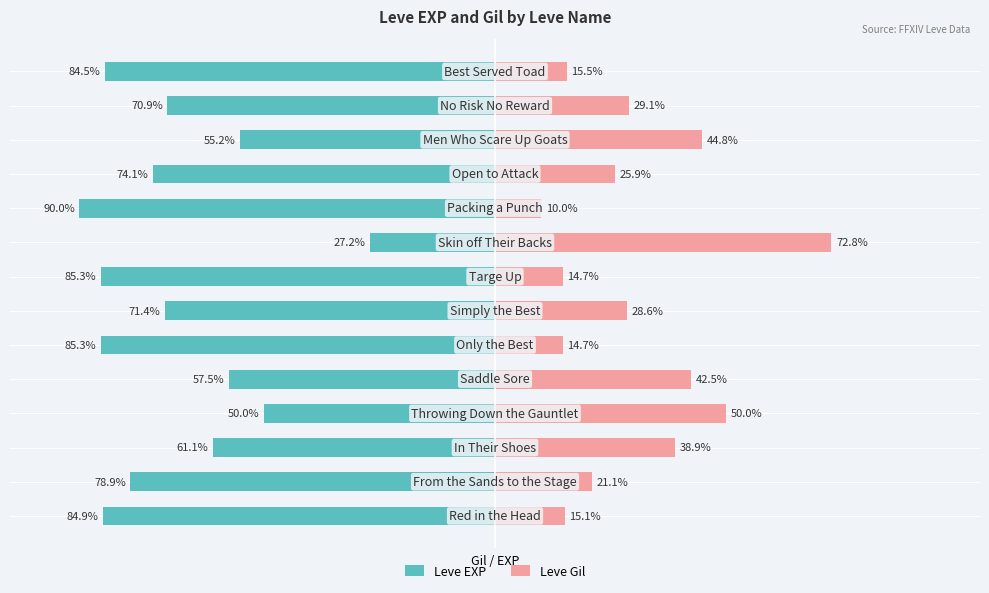

The value of Leve EXP at 8 is -18.6. True or false?

False